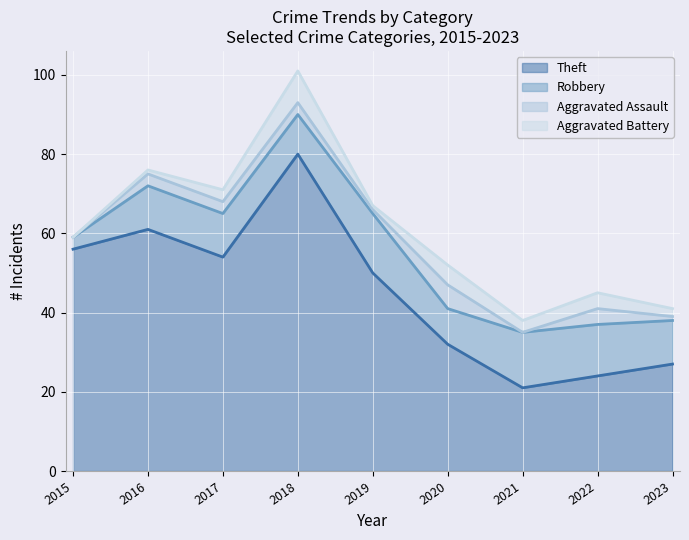

The Theft series shows 24 at 2022. True or false?

True